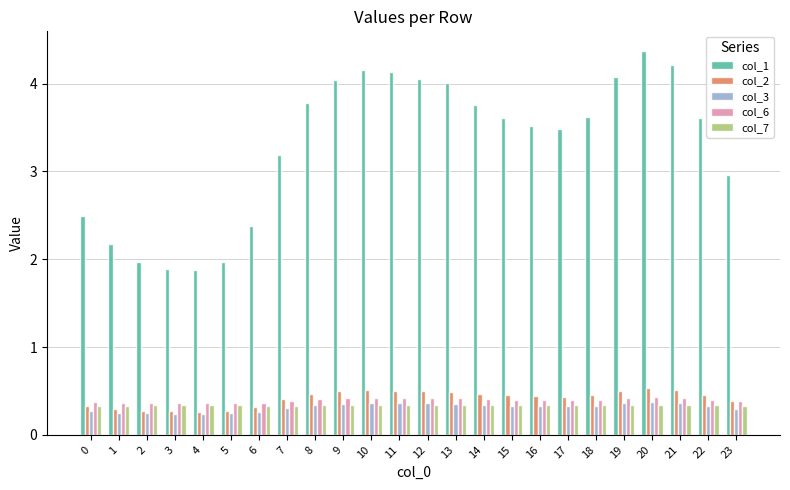

How many groups of bars are there?

24